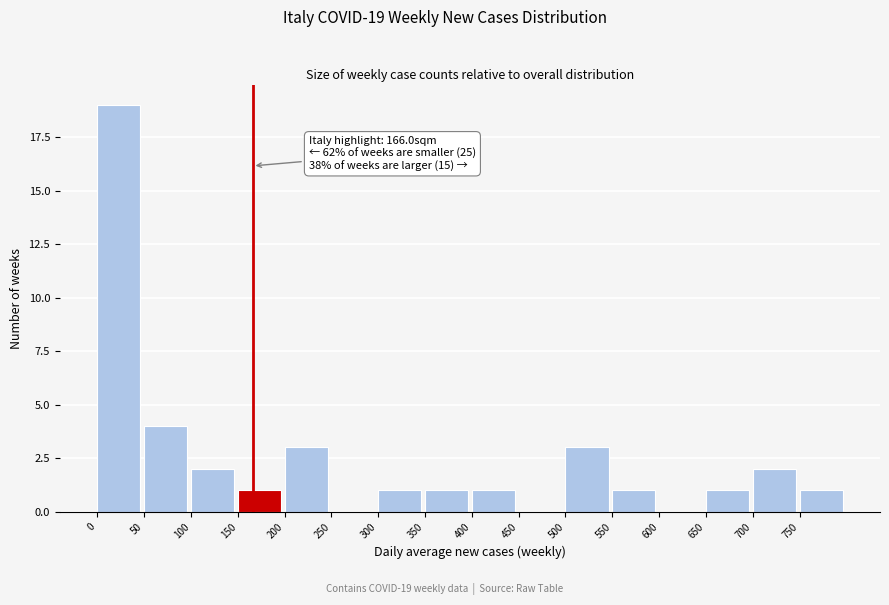

Over which range of the x-axis is the bar tallest?

0 to 50